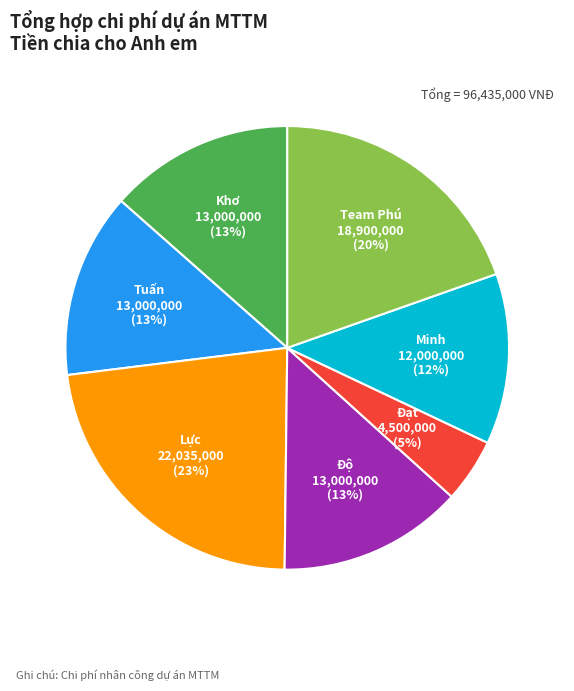

To the nearest percent, what is the combined percentage of Khơ and Lực?

36%